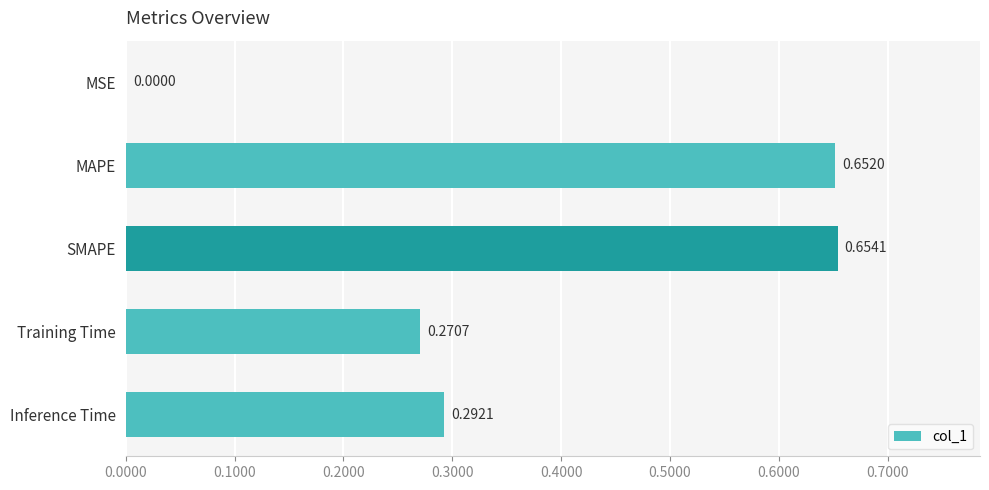

Which has a higher value, SMAPE or MAPE?

SMAPE